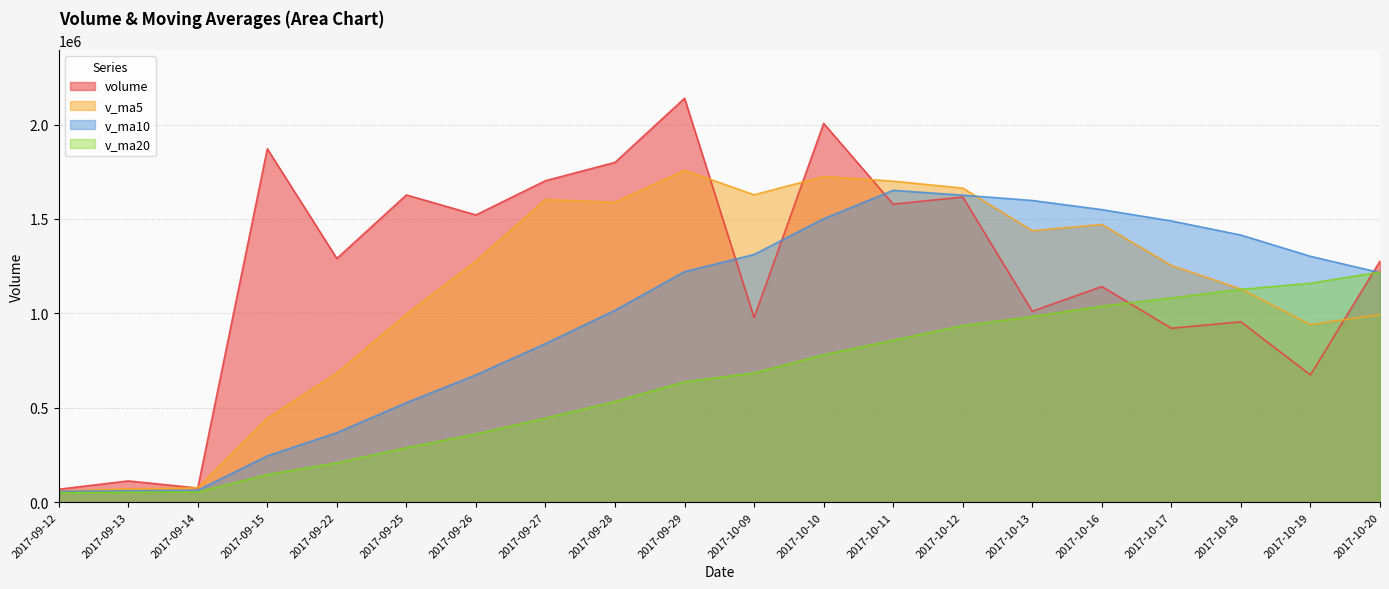

Reading right to left, extract all data points from this chart.

volume: 2017-10-20=1276763.2	2017-10-19=673982.8	2017-10-18=955248.8	2017-10-17=921223.5	2017-10-16=1142117.5	2017-10-13=1011138.8	2017-10-12=1616185.1	2017-10-11=1578613.8	2017-10-10=2006335.9	2017-10-09=977361.1	2017-09-29=2139395.8	2017-09-28=1799853.1	2017-09-27=1702755.0	2017-09-26=1521491.0	2017-09-25=1627339.5	2017-09-22=1290792.6	2017-09-15=1871900.0	2017-09-14=74919.4	2017-09-13=112482.1	2017-09-12=68513.0
v_ma5: 2017-10-20=993867.2	2017-10-19=940742.3	2017-10-18=1129182.7	2017-10-17=1253855.7	2017-10-16=1470878.2	2017-10-13=1437926.9	2017-10-12=1663578.3	2017-10-11=1700311.9	2017-10-10=1725140.2	2017-10-09=1628171.2	2017-09-29=1758166.9	2017-09-28=1588446.2	2017-09-27=1602855.6	2017-09-26=1277288.5	2017-09-25=995486.7	2017-09-22=683721.4	2017-09-15=444495.4	2017-09-14=76254.3	2017-09-13=70361.2	2017-09-12=58207.9
v_ma10: 2017-10-20=1215897.0	2017-10-19=1302160.3	2017-10-18=1414747.3	2017-10-17=1489497.9	2017-10-16=1549524.7	2017-10-13=1598046.9	2017-10-12=1626012.3	2017-10-11=1651583.8	2017-10-10=1501214.3	2017-10-09=1311829.0	2017-09-29=1220944.1	2017-09-28=1016470.8	2017-09-27=839555.0	2017-09-26=673824.8	2017-09-25=526847.3	2017-09-22=367911.6	2017-09-15=244887.6	2017-09-14=62990.8	2017-09-13=60103.1	2017-09-12=56964.2
v_ma20: 2017-10-20=1218420.6	2017-10-19=1159315.6	2017-10-18=1127151.1	2017-10-17=1081661.4	2017-10-16=1038186.0	2017-10-13=982979.2	2017-10-12=935450.0	2017-10-11=857287.3	2017-10-10=780658.7	2017-10-09=684396.6	2017-09-29=637387.9	2017-09-28=532995.4	2017-09-27=444912.2	2017-09-26=361232.7	2017-09-25=287991.2	2017-09-22=208296.4	2017-09-15=145867.2	2017-09-14=53963.6	2017-09-13=52521.5	2017-09-12=49188.4